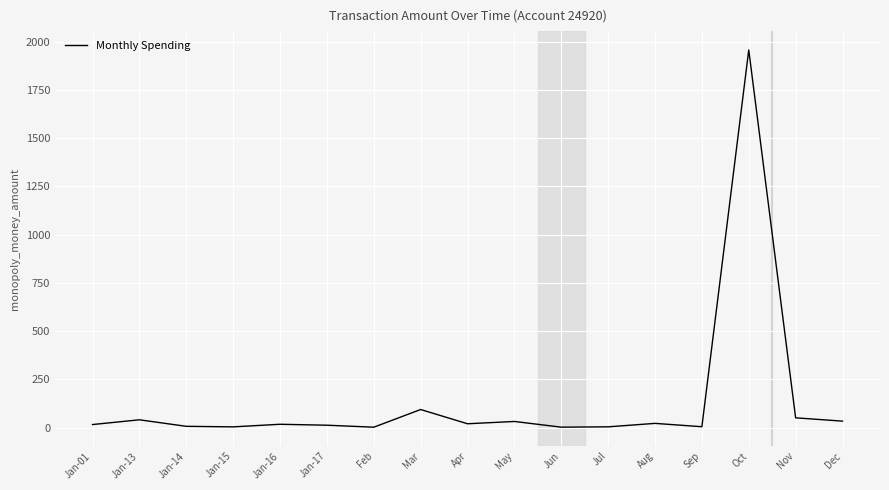

Which has a higher value, Jan-17 or Oct?

Oct